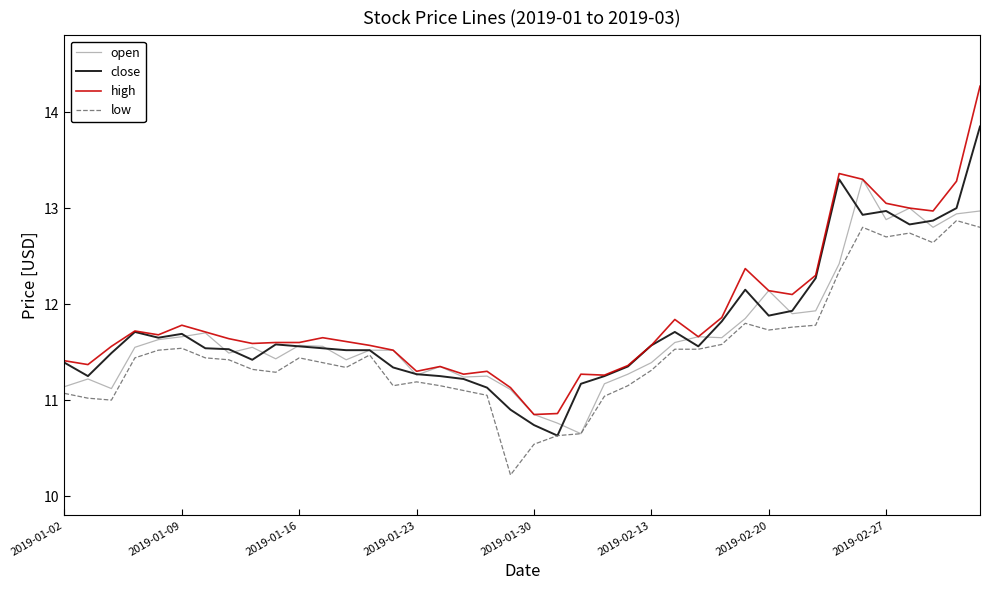

Which series has the widest spread of values?

high